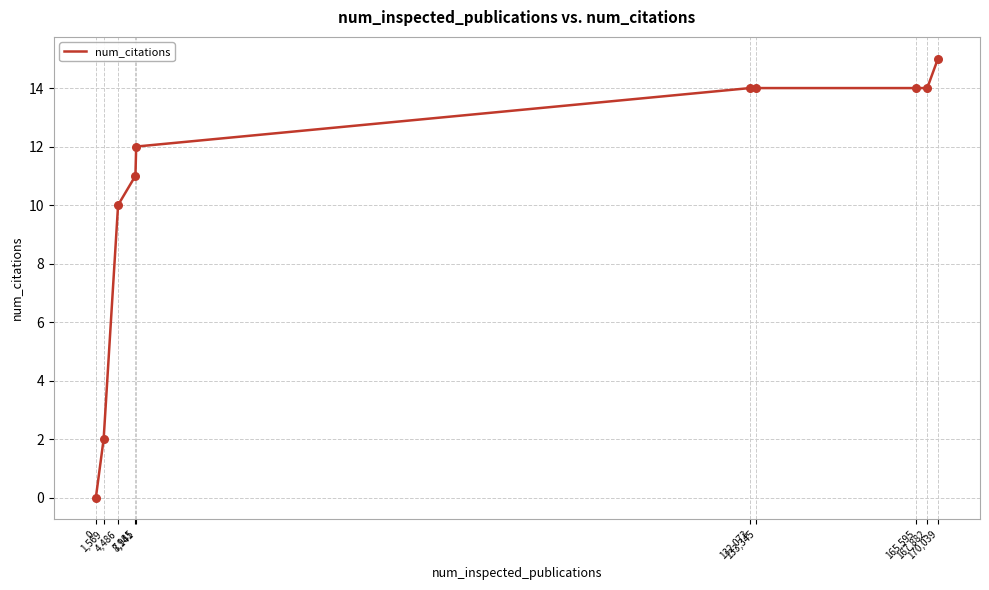

What is the change in value from 0 to 167,882?

+14